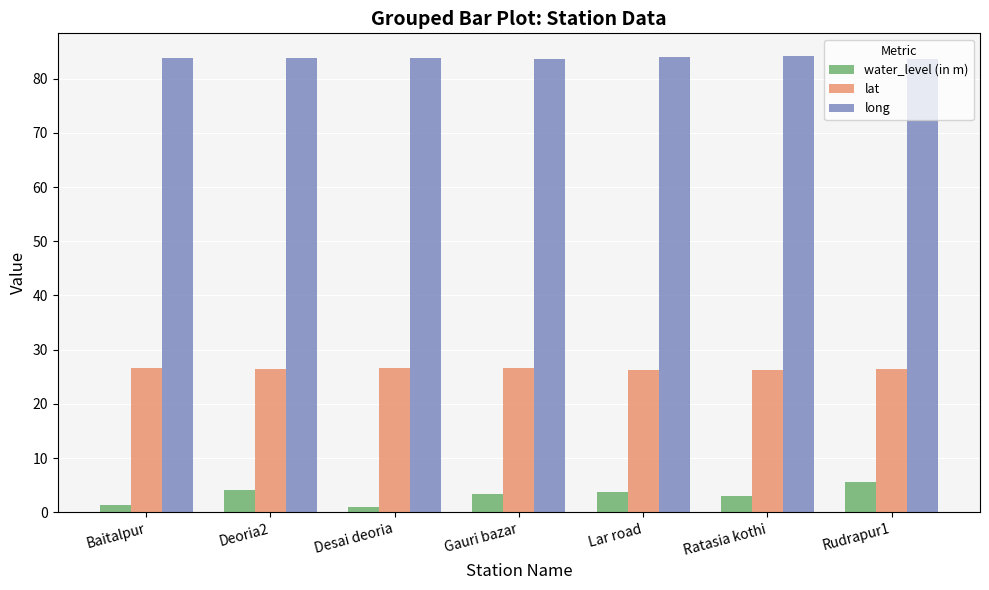

What is the difference between the highest and lowest values at Gauri bazar?

80.3